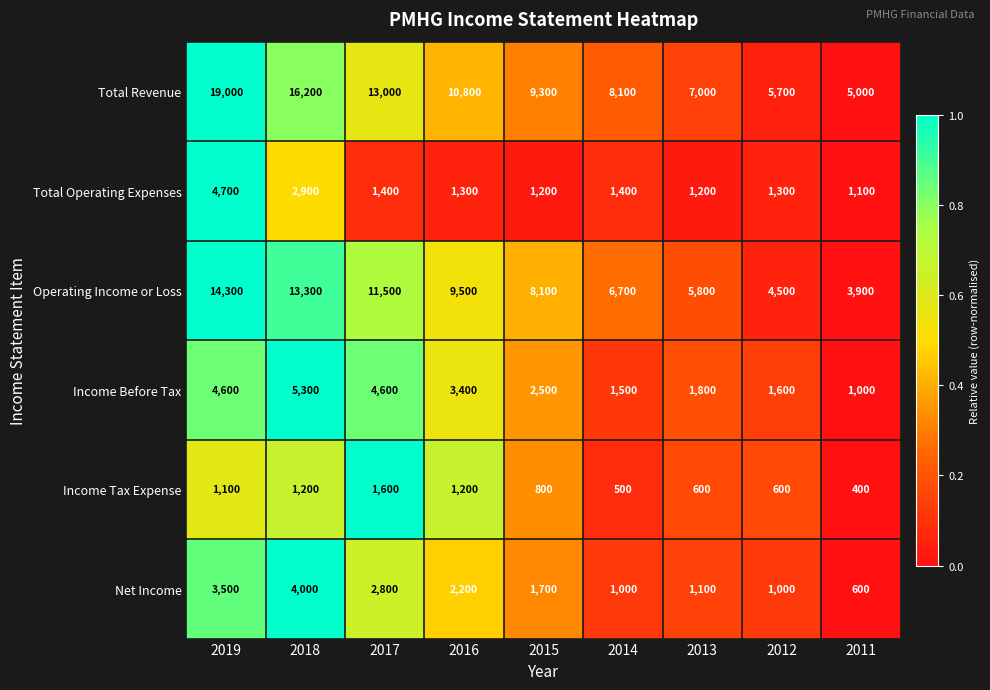

Which series changed the most between 2019 and 2017?

Total Revenue